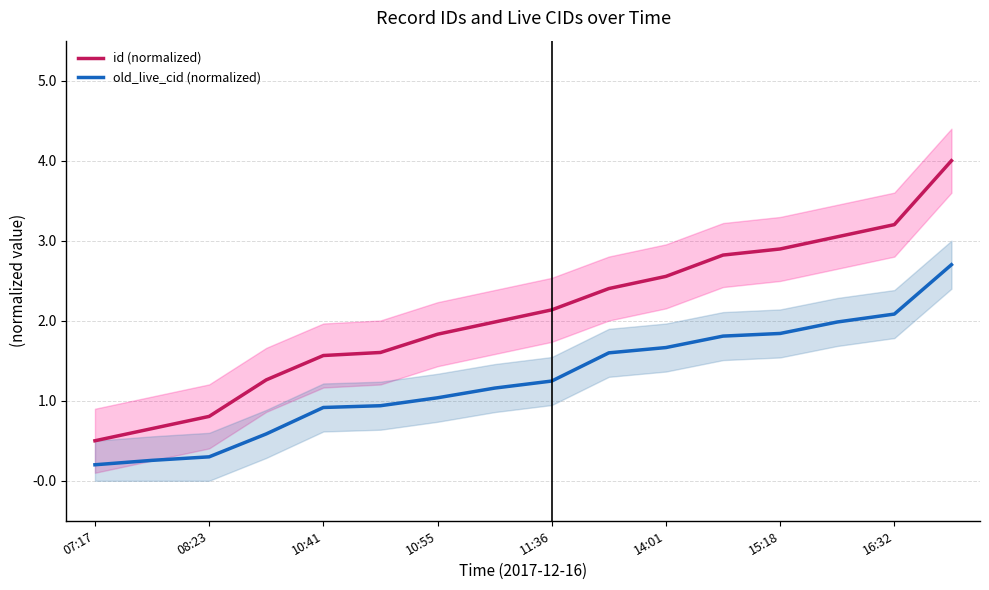

What is the difference between the second highest and second lowest values in the id (normalized) series?

2.5